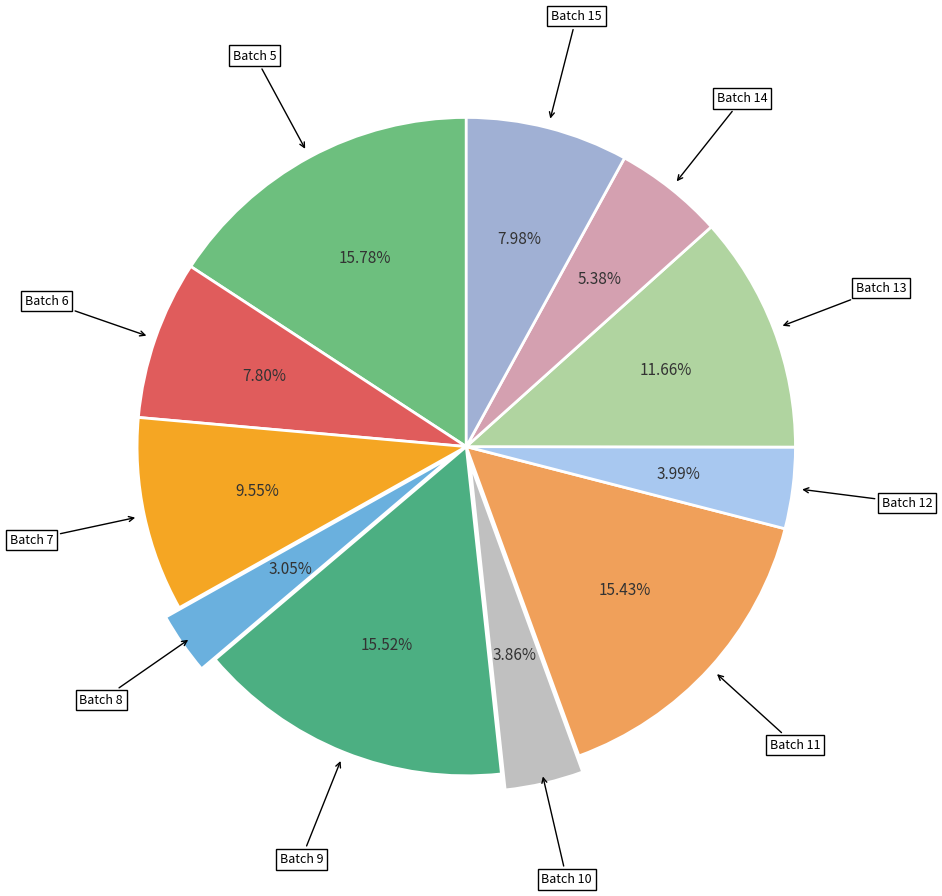

How many segments does this pie chart have?

11